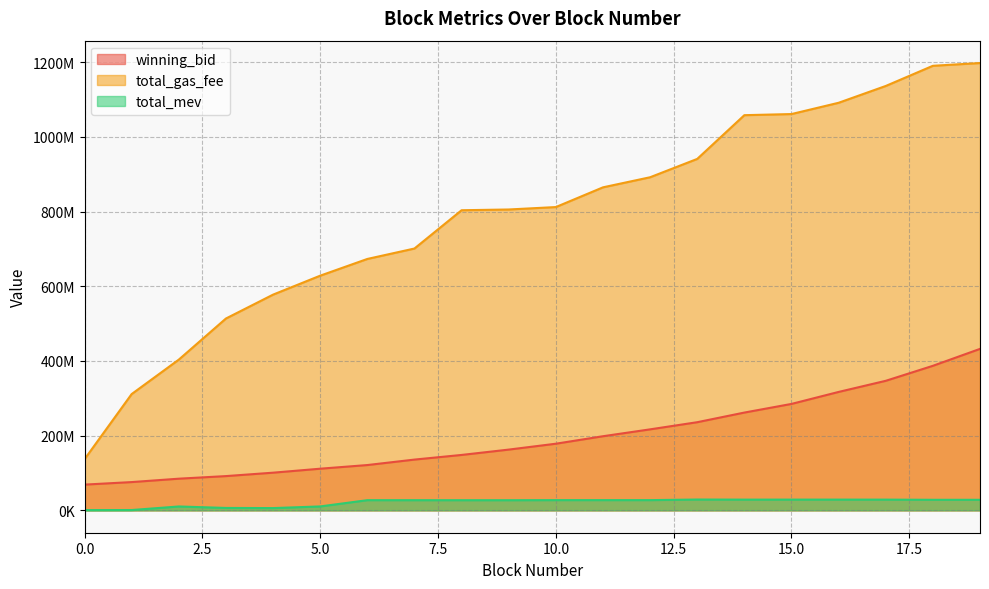

Rank the series by their average value, from highest to lowest.

total_gas_fee, winning_bid, total_mev